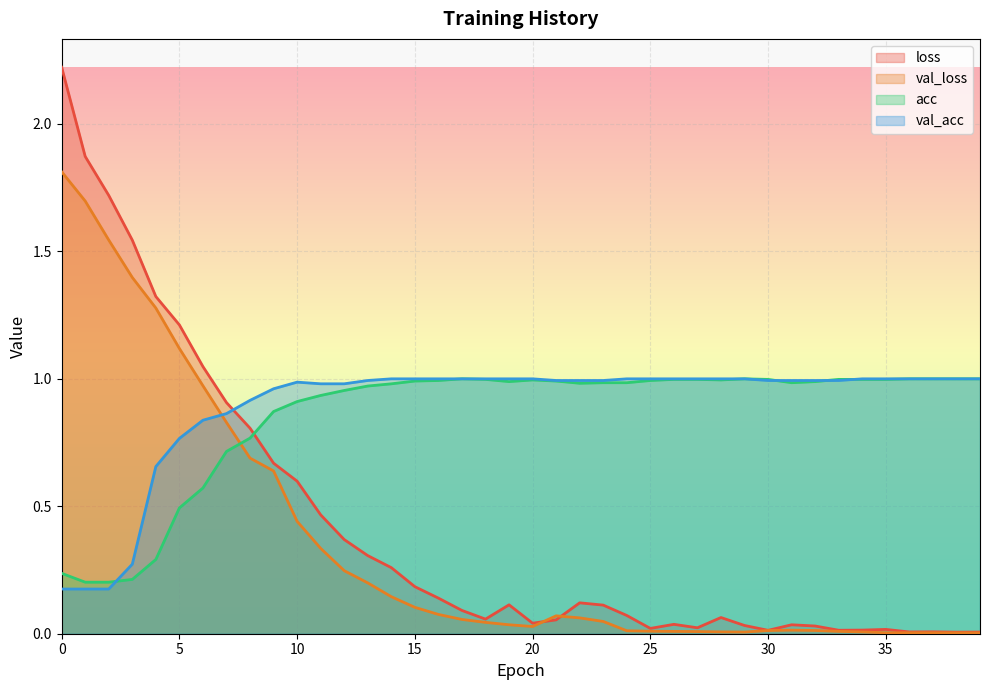

At how many categories does at least one series exceed 2?

1